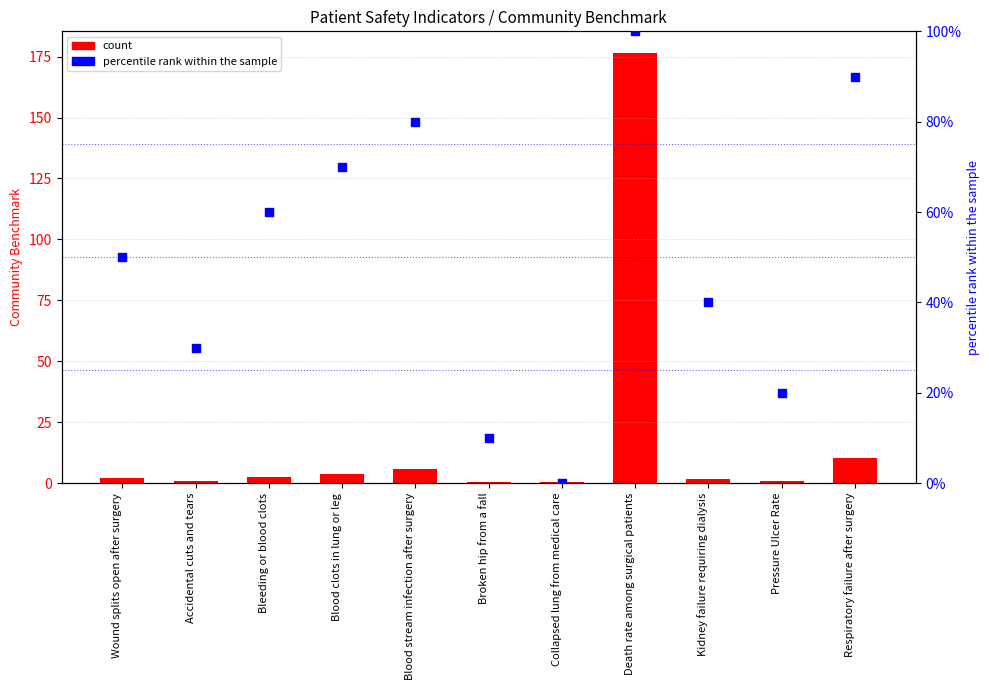

Is the value of percentile rank within the sample at Wound splits open after surgery greater than the value of CommunityBenchmark at Accidental cuts and tears?

Yes